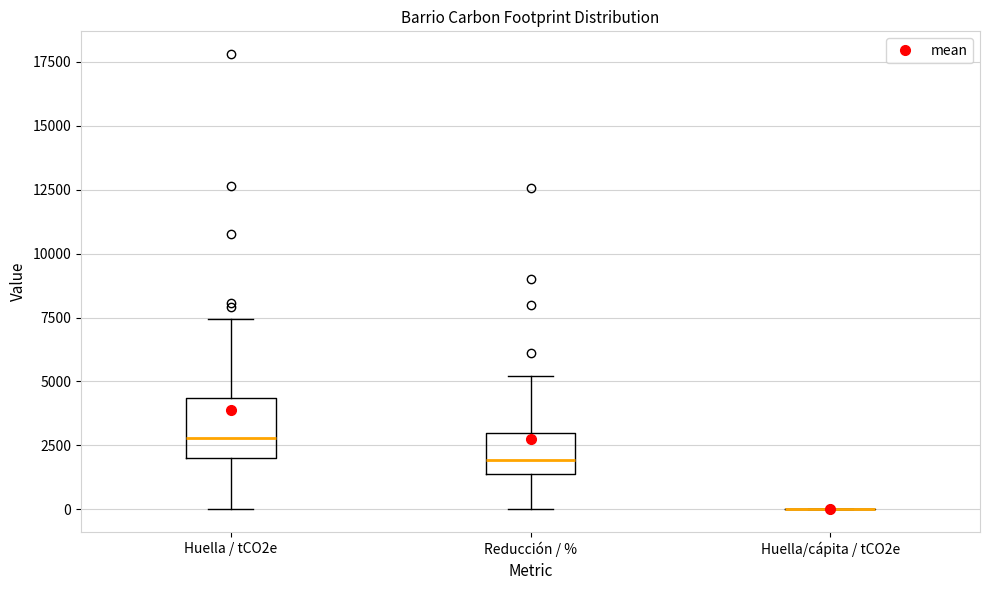

Reading left to right, read every box against the y-axis: the position of its median line, the range the box covers, and the ends of its whiskers. The values are not printed on the chart, so give them approximately, as read against the axis.

Huella / tCO2e: median 3000, box 2000 to 4500, whiskers 0 to 7500
Reducción / %: median 2000, box 1500 to 3000, whiskers 0 to 5000
Huella/cápita / tCO2e: box collapsed to a line at 0, whiskers 0 to 0